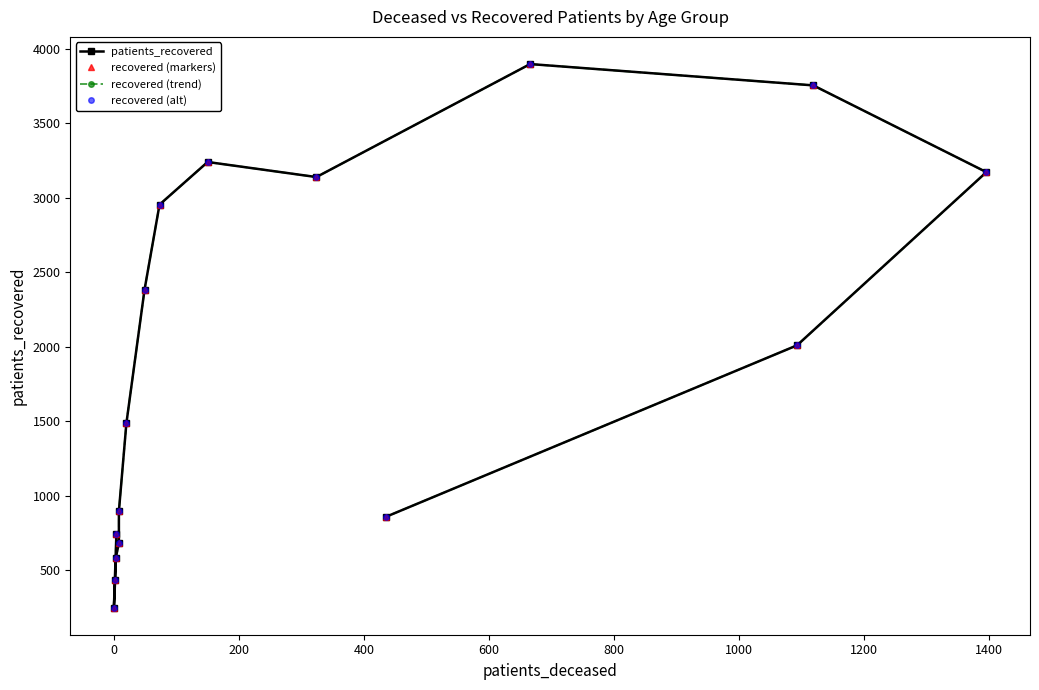

Reading left to right, what are all the values shown in this chart?

patients_recovered: 745	251	438	585	683	898	1488	2383	2954	3240	3139	3897	3754	3172	2010	861
recovered (markers): 745	251	438	585	683	898	1488	2383	2954	3240	3139	3897	3754	3172	2010	861
recovered (trend): 745	251	438	585	683	898	1488	2383	2954	3240	3139	3897	3754	3172	2010	861
recovered (alt): 745	251	438	585	683	898	1488	2383	2954	3240	3139	3897	3754	3172	2010	861